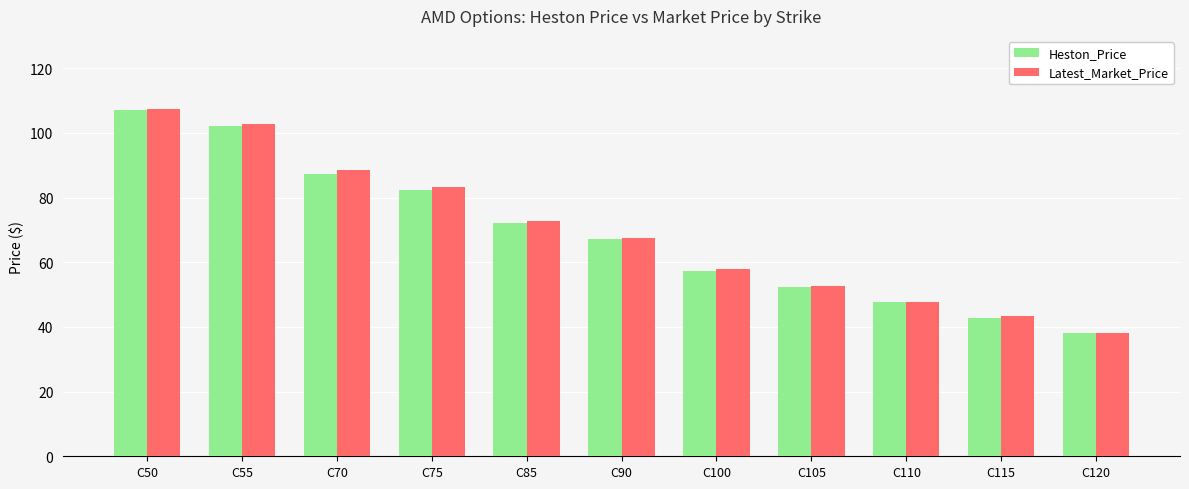

Does the chart contain stacked bars?

No